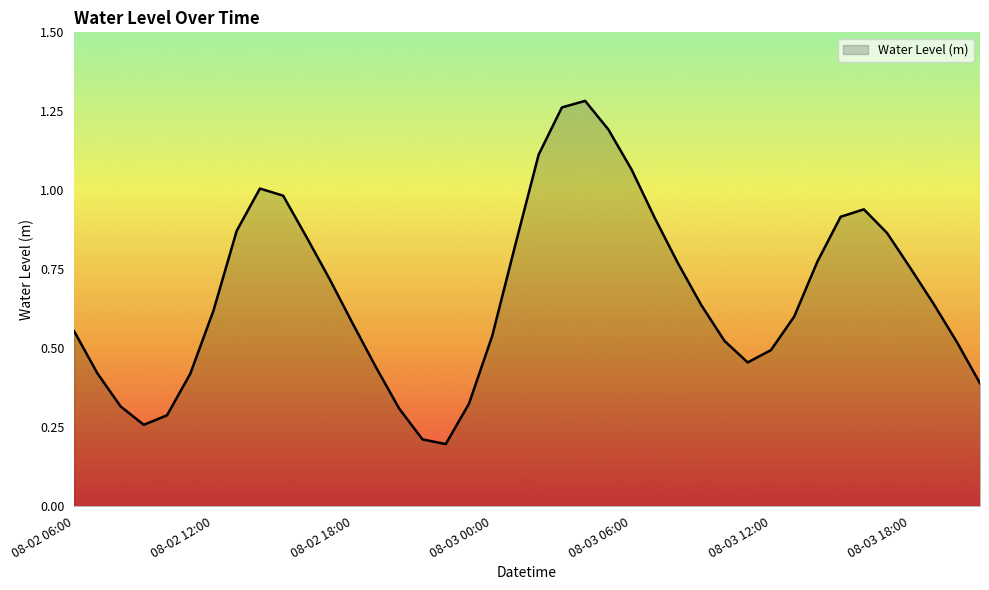

Does the chart display data point markers on the line(s)?

No